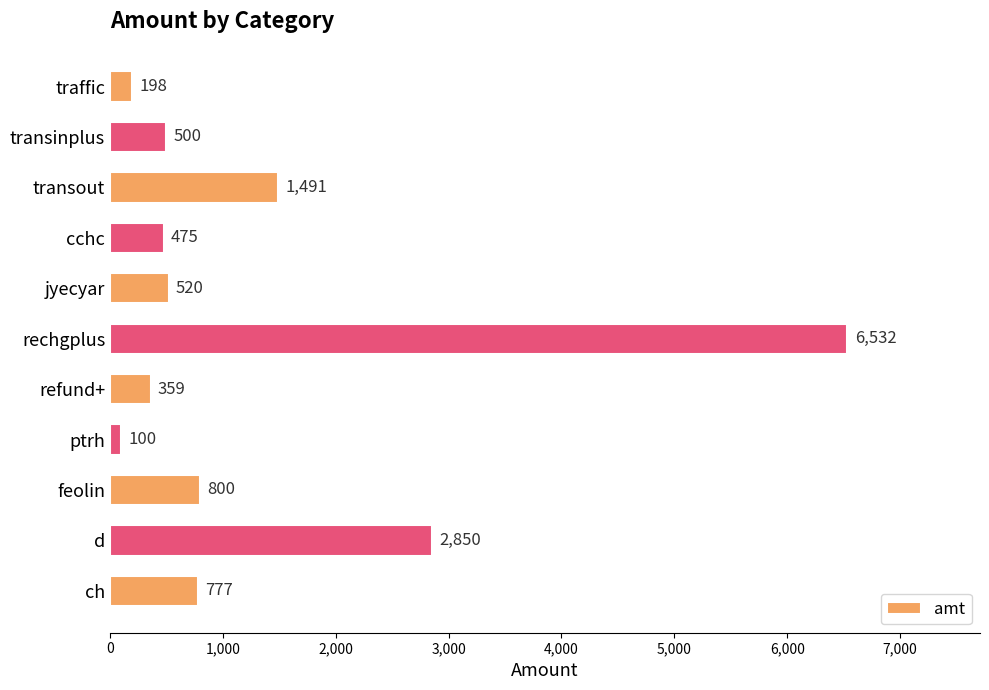

Approximately how many times larger is the value at ch compared to traffic?

3.9